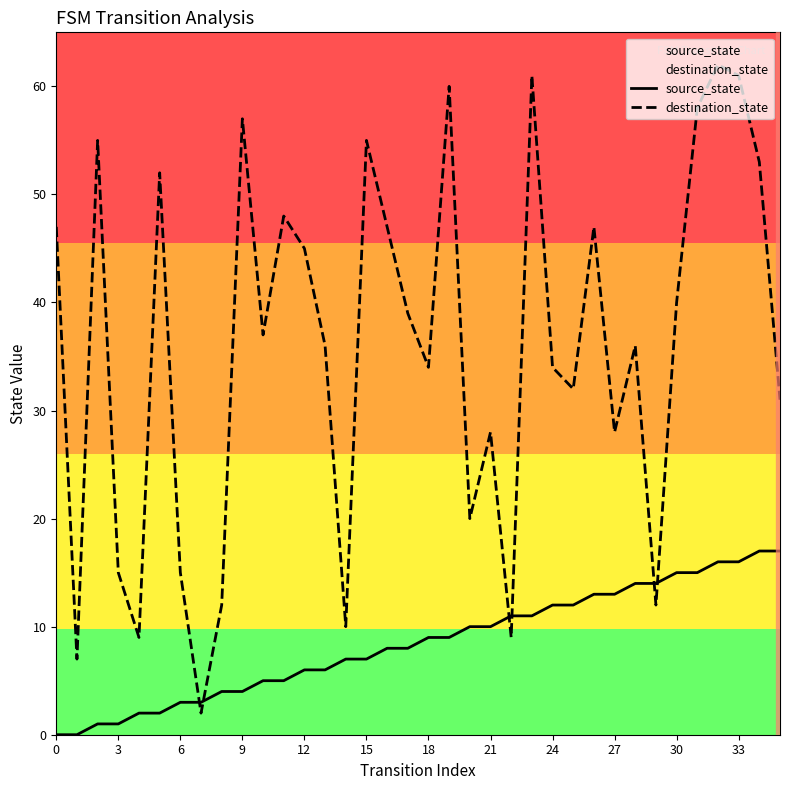

At which label does source_state first exceed 9?

20